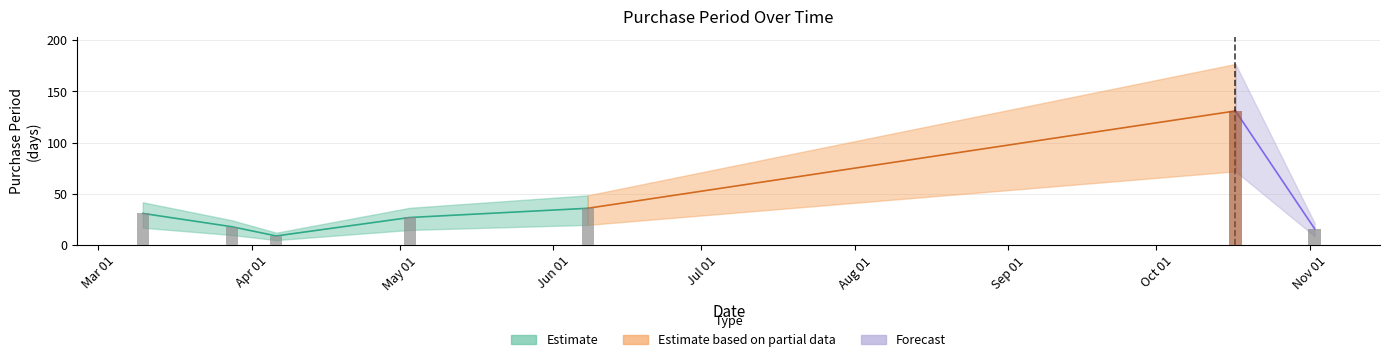

How many categories are shown in the chart?

7